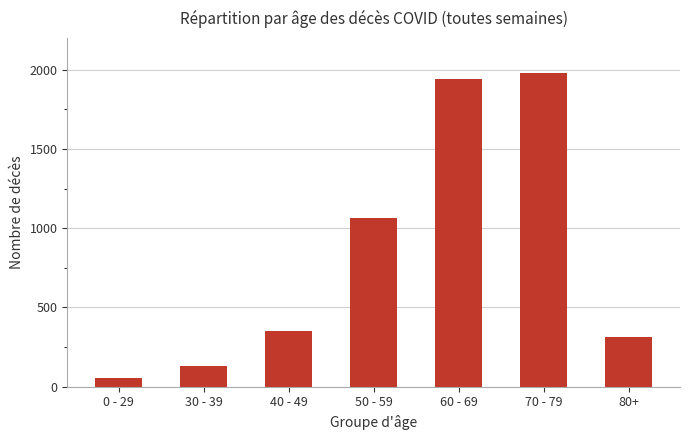

Are the bars horizontal?

No